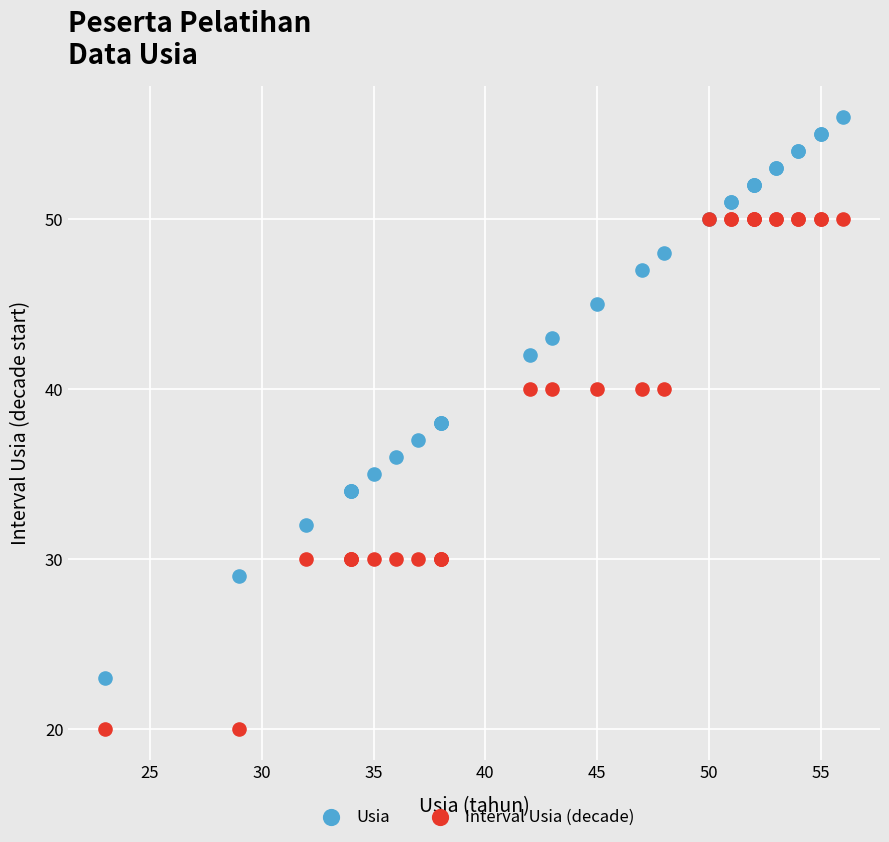

Which series reaches the maximum Y coordinate?

Usia